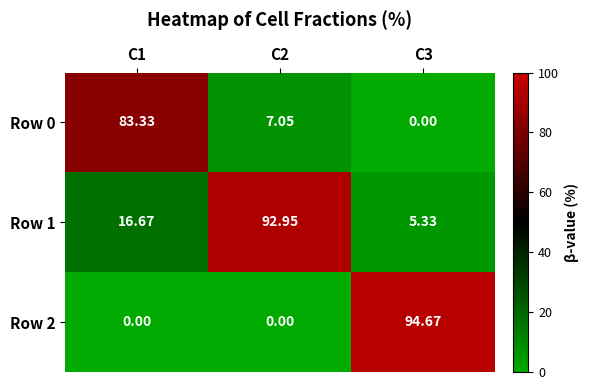

Is the value of Row 1 at C3 greater than the value of Row 2 at C3?

No